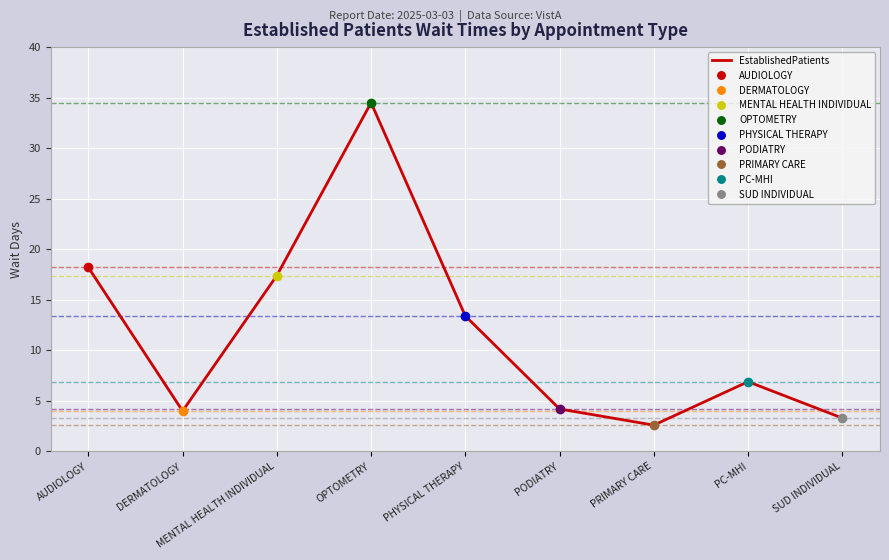

Rank the categories by value from highest to lowest.

OPTOMETRY, AUDIOLOGY, MENTAL HEALTH INDIVIDUAL, PHYSICAL THERAPY, PC-MHI, PODIATRY, DERMATOLOGY, SUD INDIVIDUAL, PRIMARY CARE